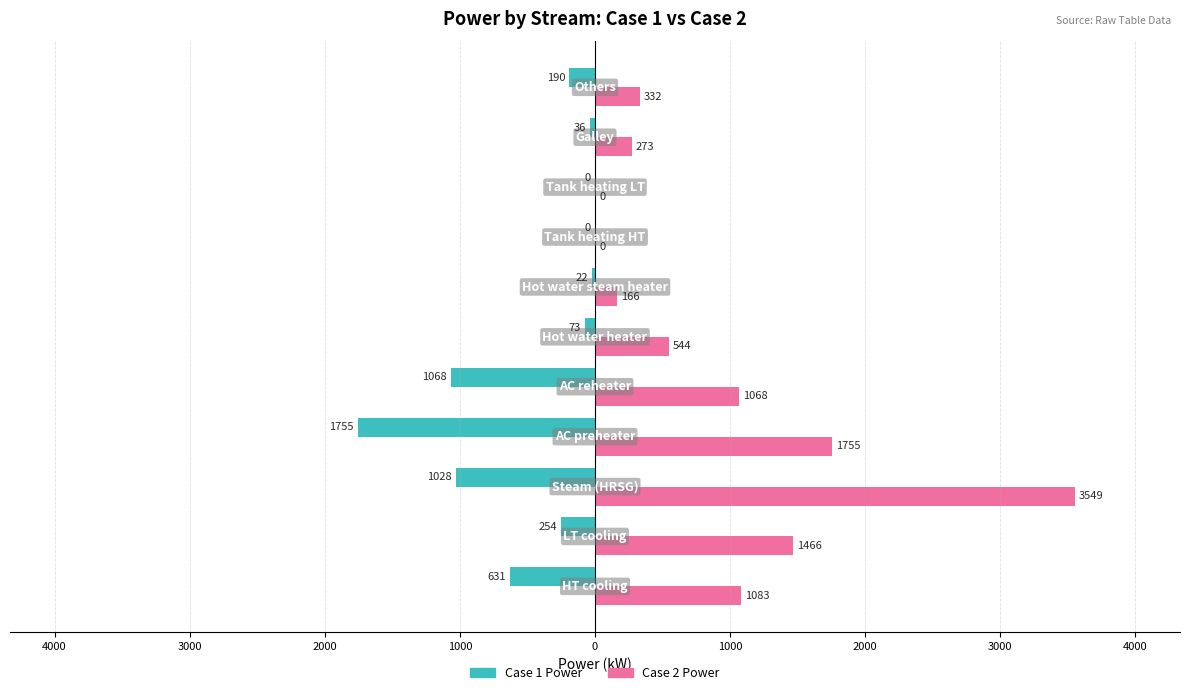

What is the sum of all Case 2 Power values?

10235.6